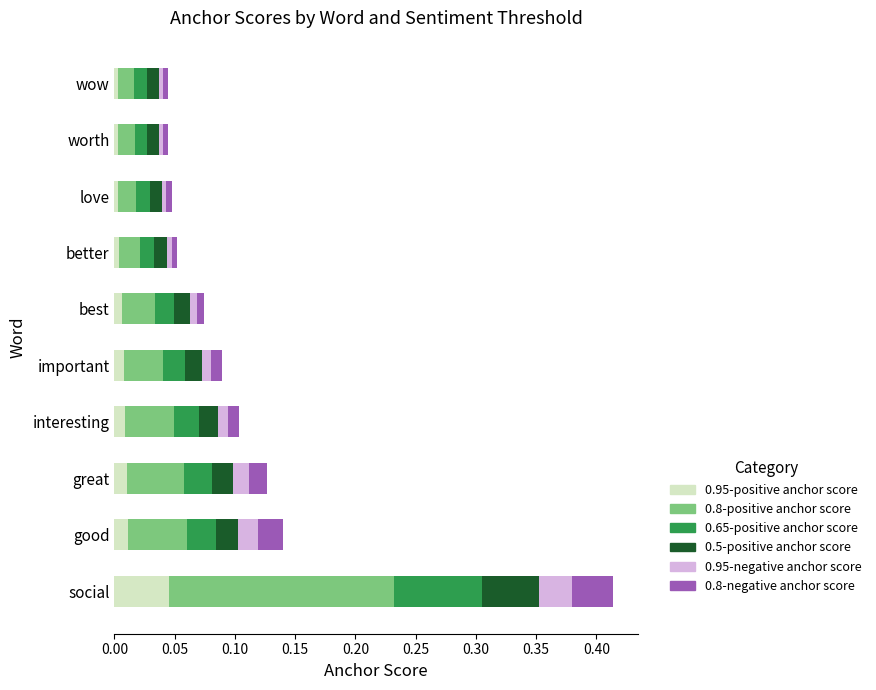

At which label does 0.95-positive anchor score reach its peak?

social